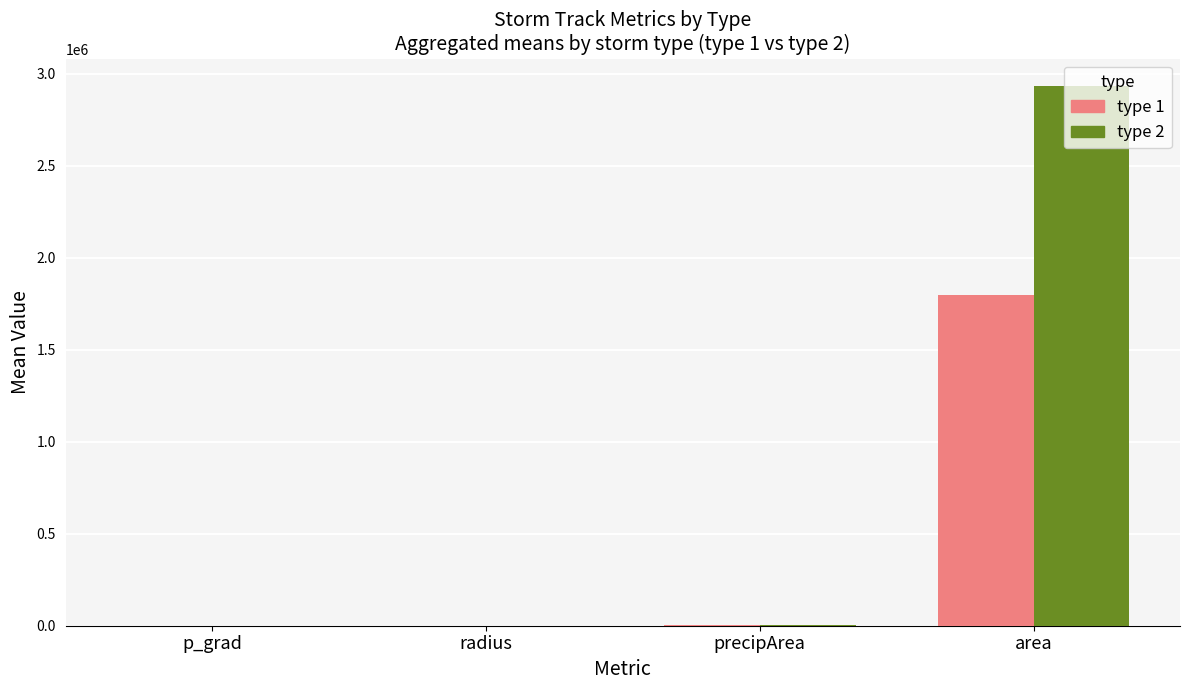

At which label does type 1 reach its peak?

area